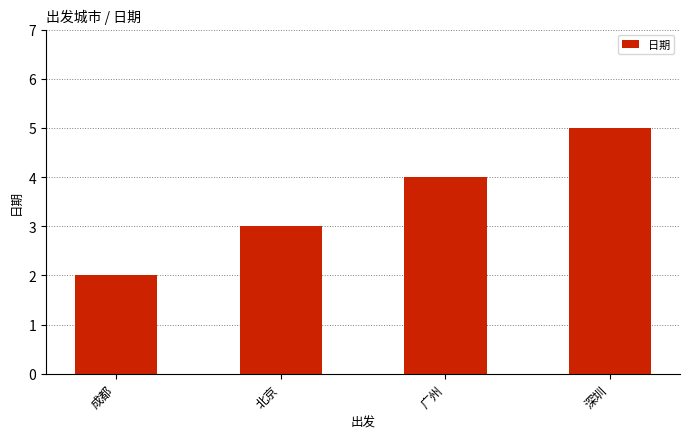

Read the value at 深圳.

5